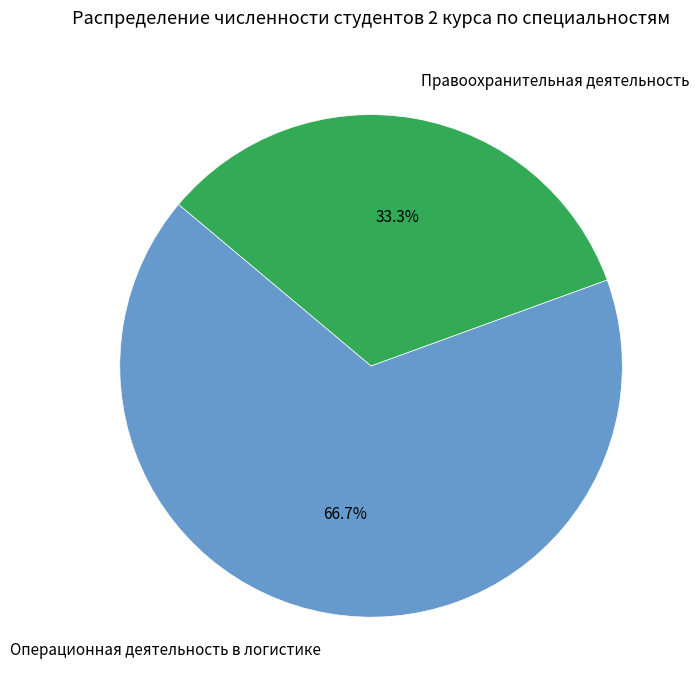

To the nearest percent, what percentage of the pie is Операционная деятельность в логистике?

67%